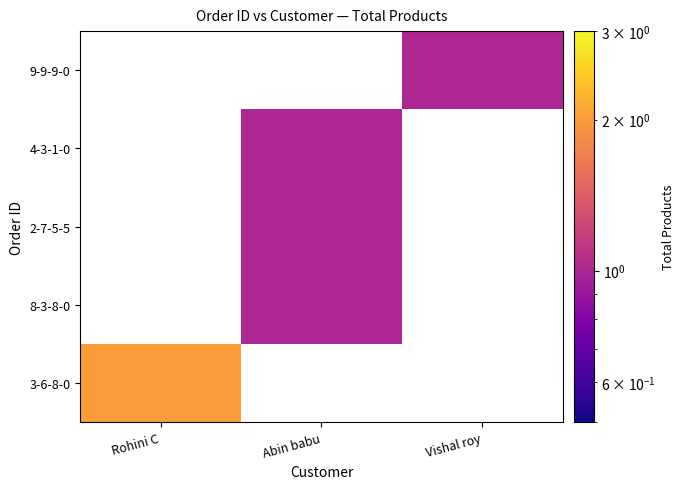

The value of 9-9-9-0 at Vishal roy is 1.3. True or false?

False